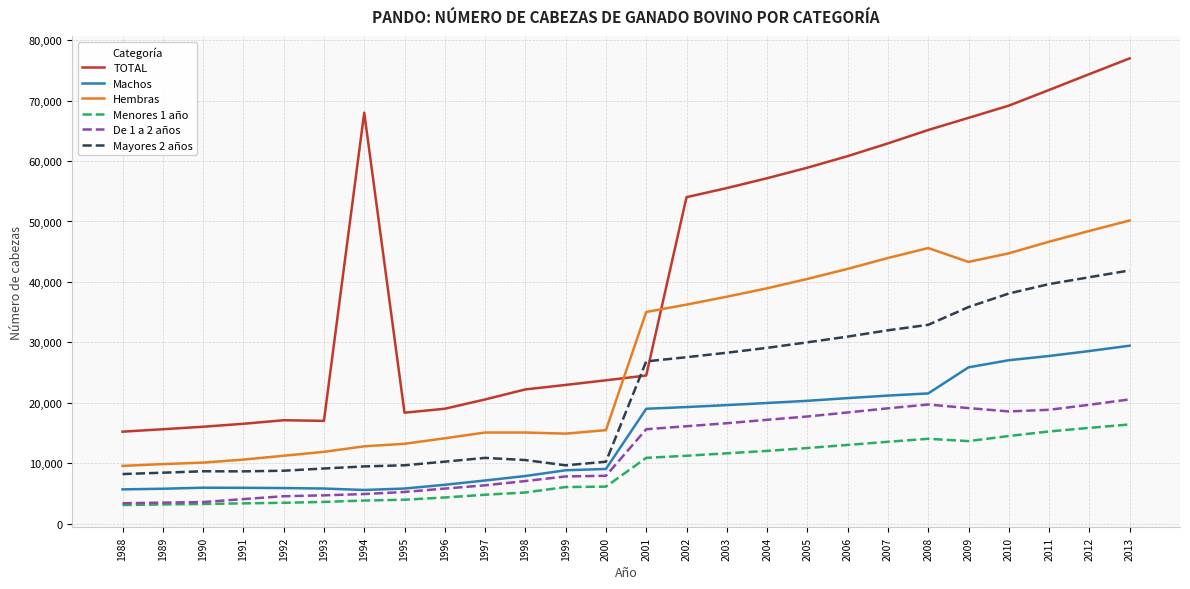

Which series has the largest total across all categories?

TOTAL